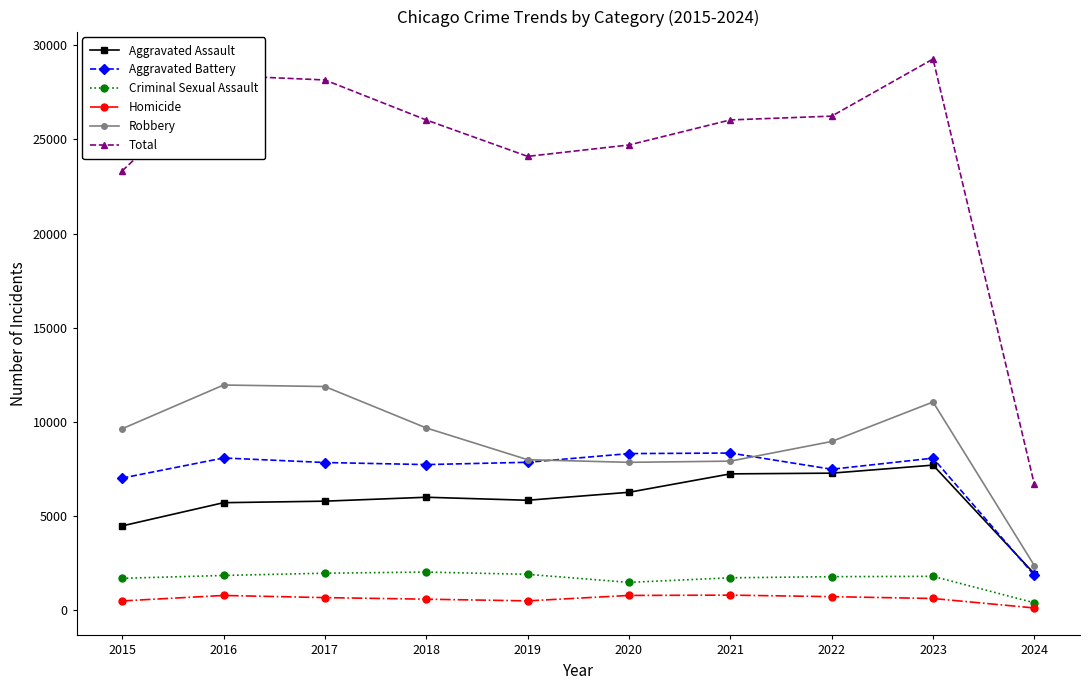

The Aggravated Battery series shows 8319 at 2020. True or false?

True